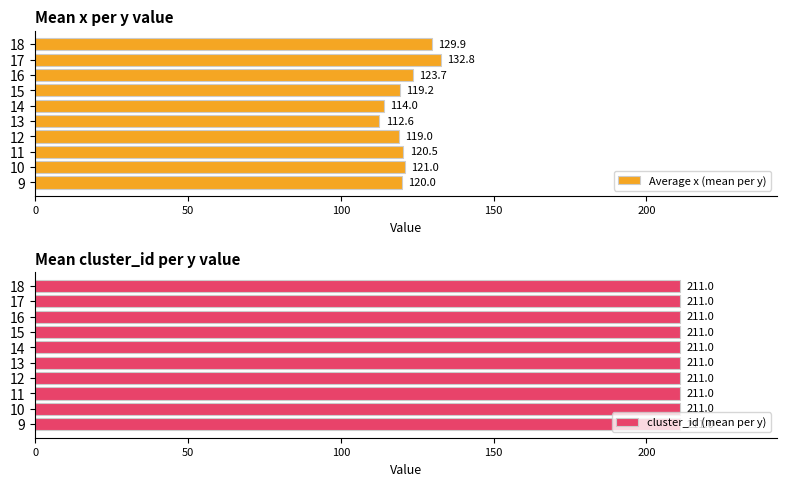

Read the Average x (mean per y) value at 14.

114.0